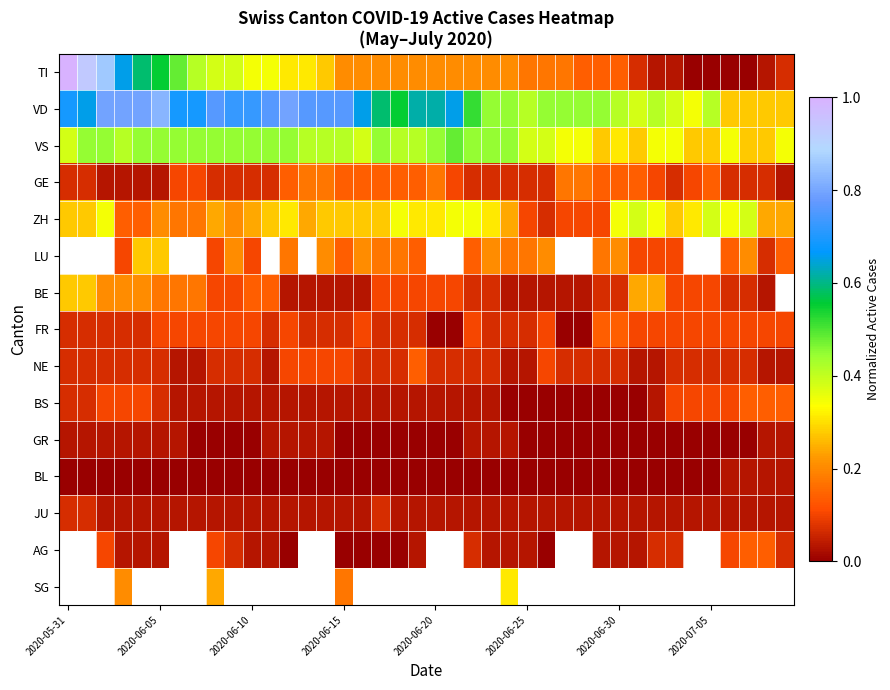

What is the highest value of the GE series?

0.2